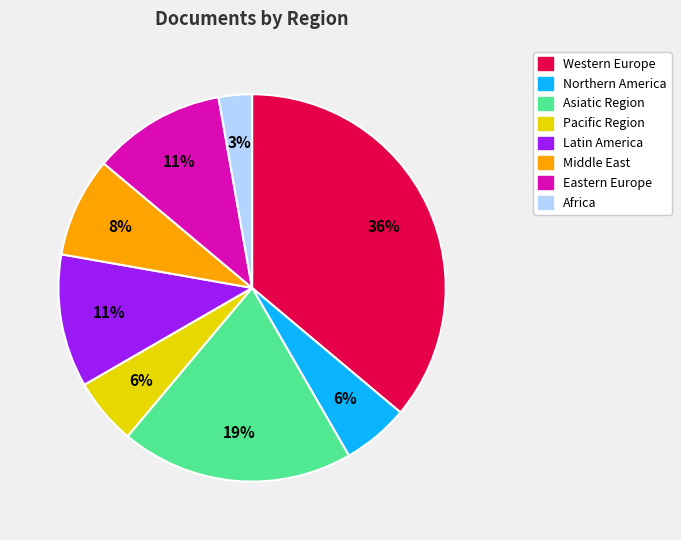

What percentage is the Pacific Region slice, to the nearest percent?

6%